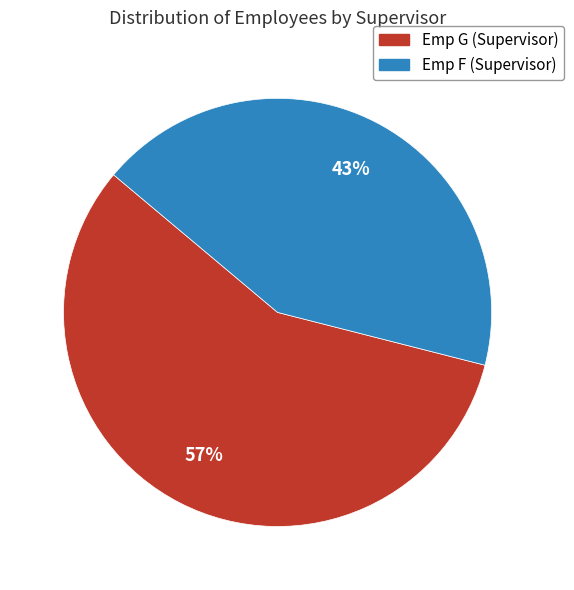

To the nearest percent, what percentage of the pie is Emp G (Supervisor)?

57%